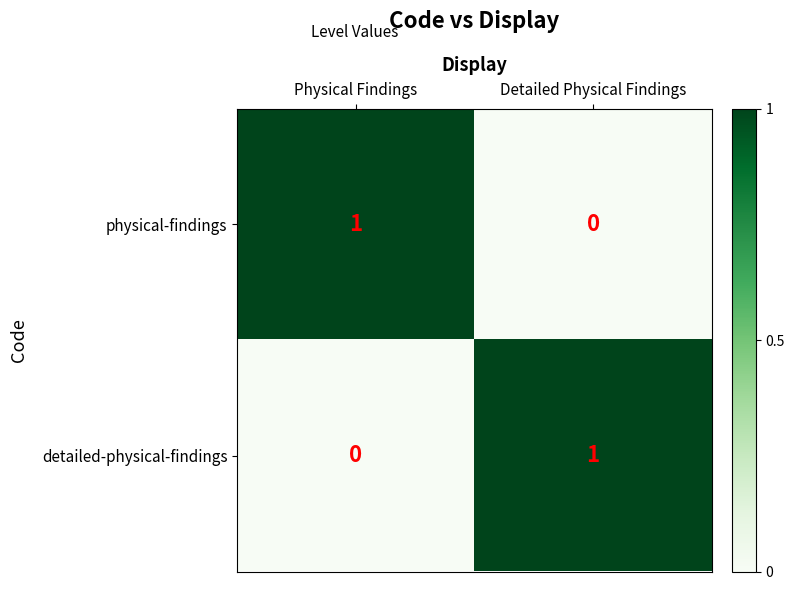

Where is physical-findings nearest to the value 0?

Detailed Physical Findings